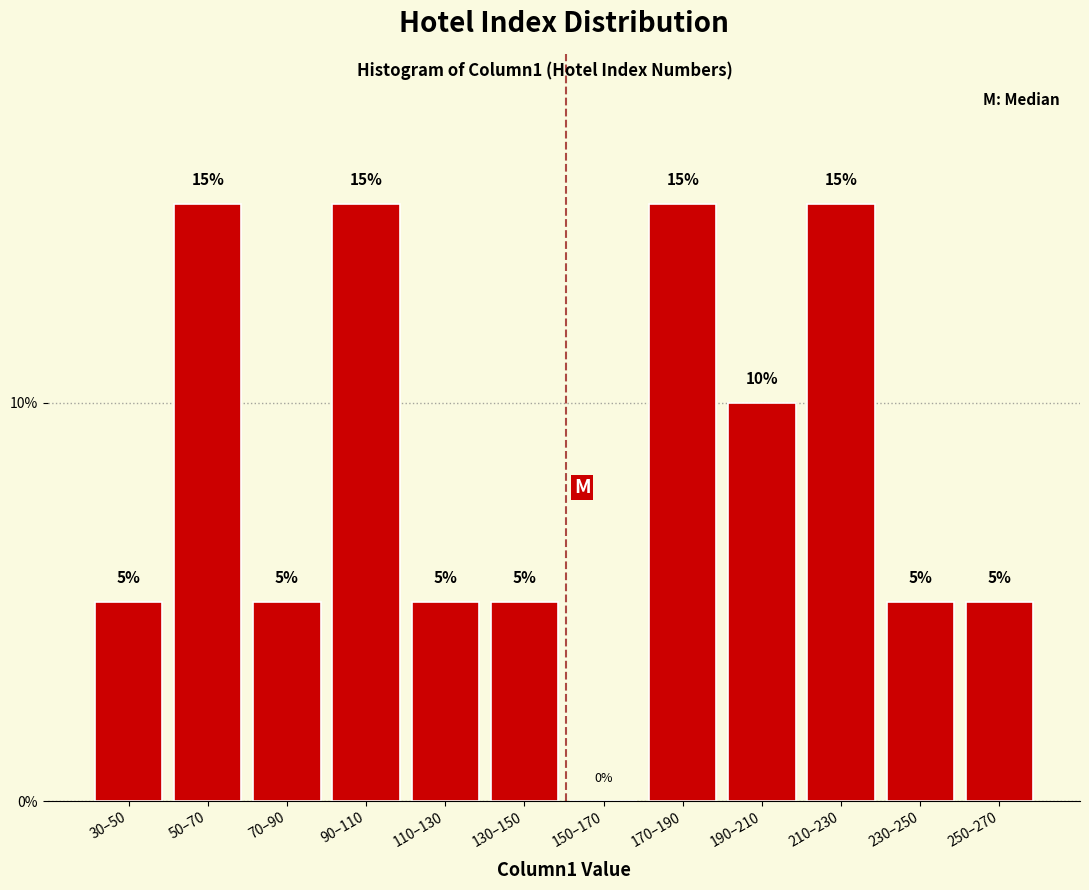

Reading left to right, extract all data points from this chart.

30–50=5	50–70=15	70–90=5	90–110=15	110–130=5	130–150=5	150–170=0	170–190=15	190–210=10	210–230=15	230–250=5	250–270=5